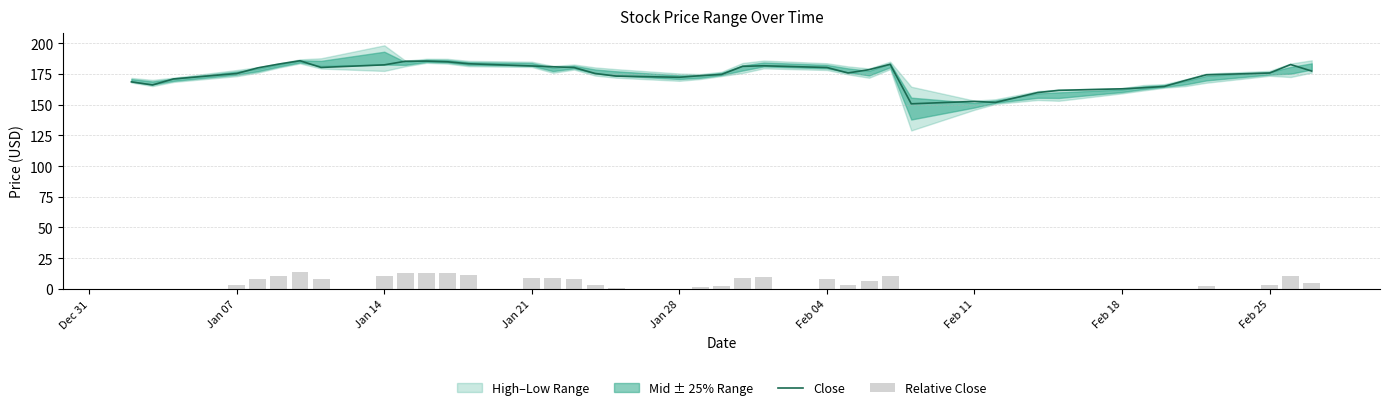

Which series has the widest spread of values?

Close